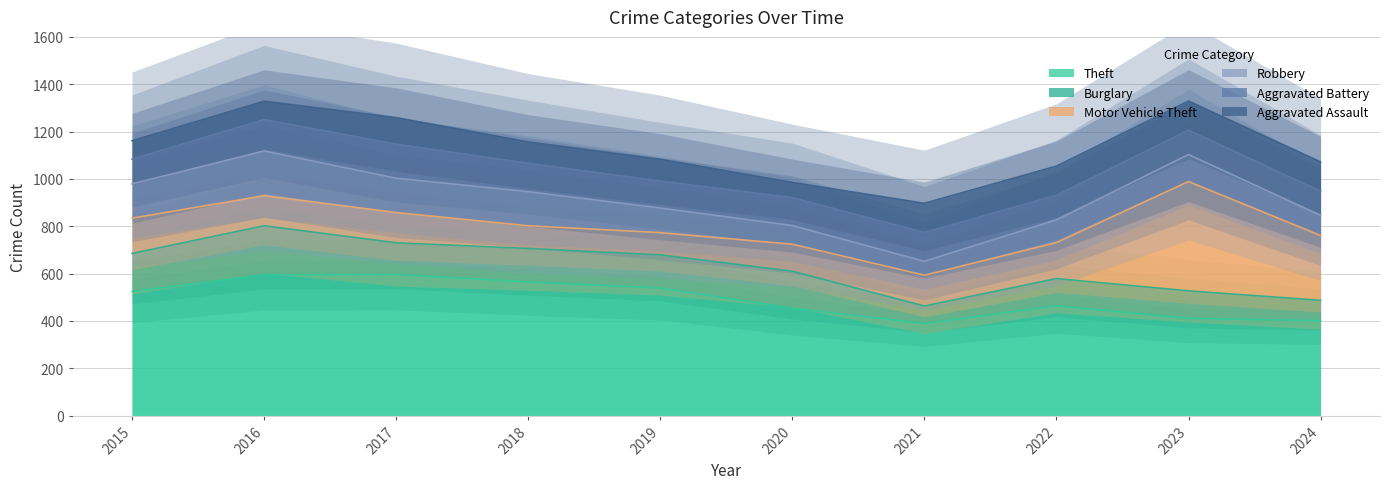

The Theft series shows 861 at 2018. True or false?

False